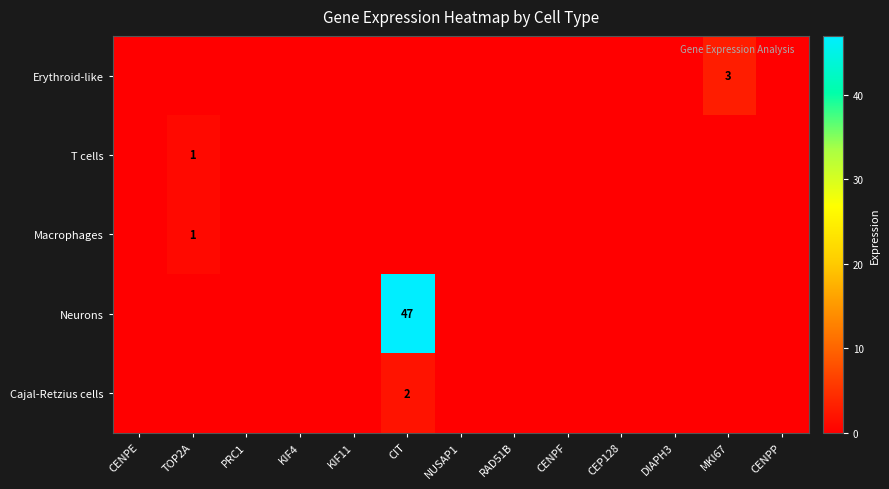

The value of Cajal-Retzius cells at CIT is 3. True or false?

False